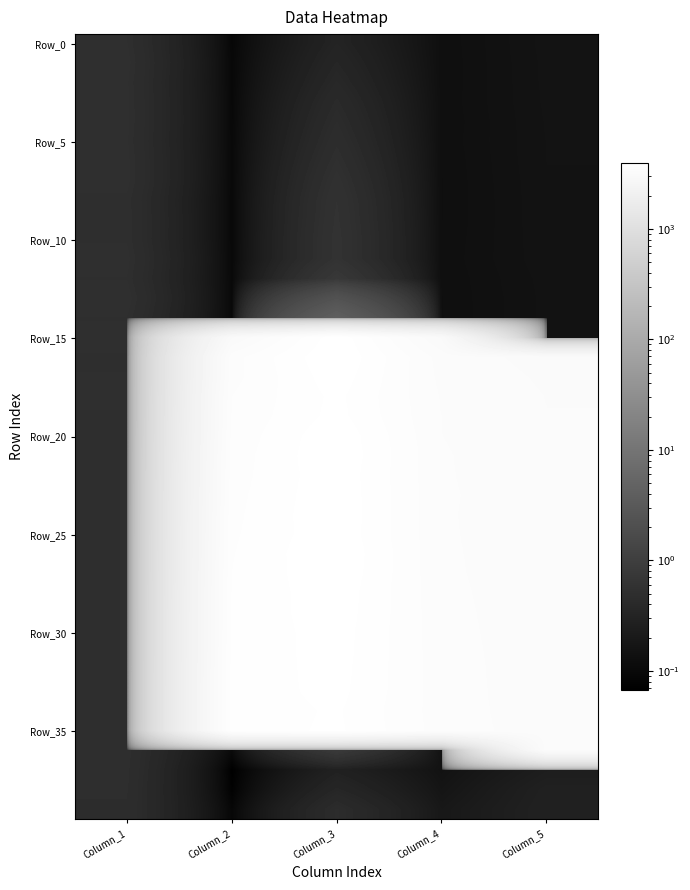

How many series are shown in this chart?

40